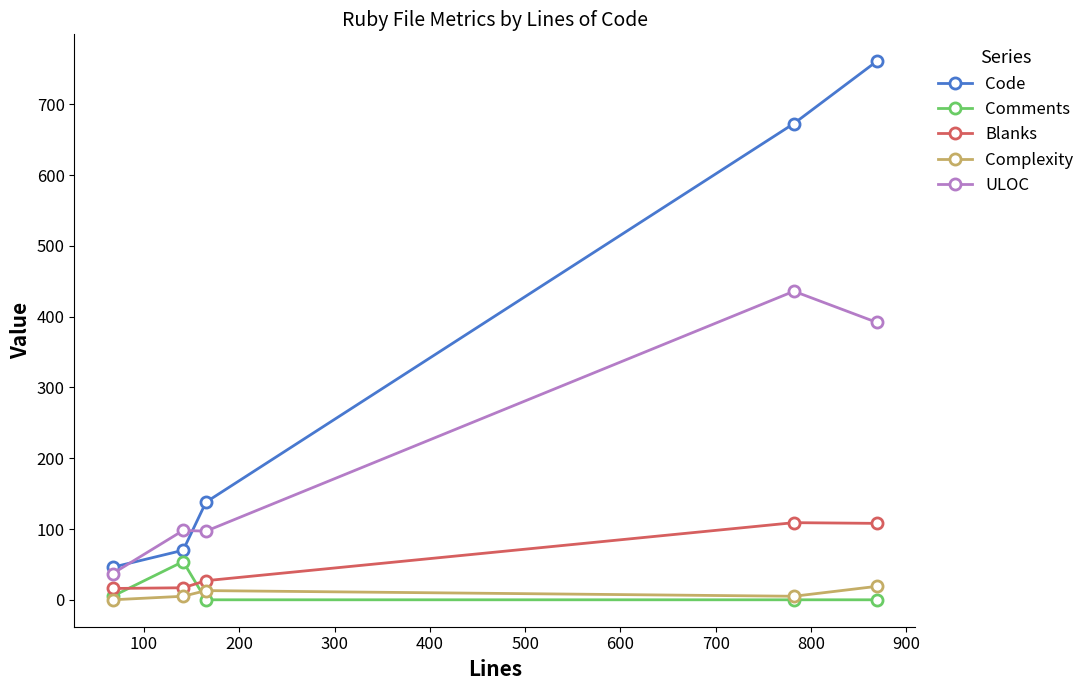

True or false: Code has more than 2 points higher than both neighbors.

False